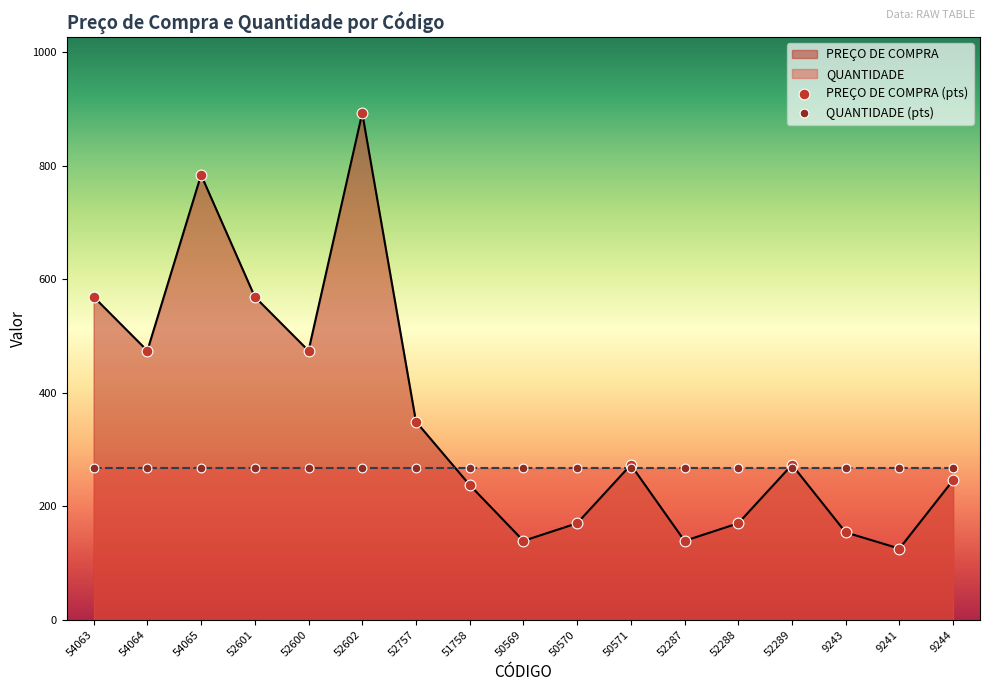

Which series has the largest total across all categories?

PREÇO DE COMPRA (pts)